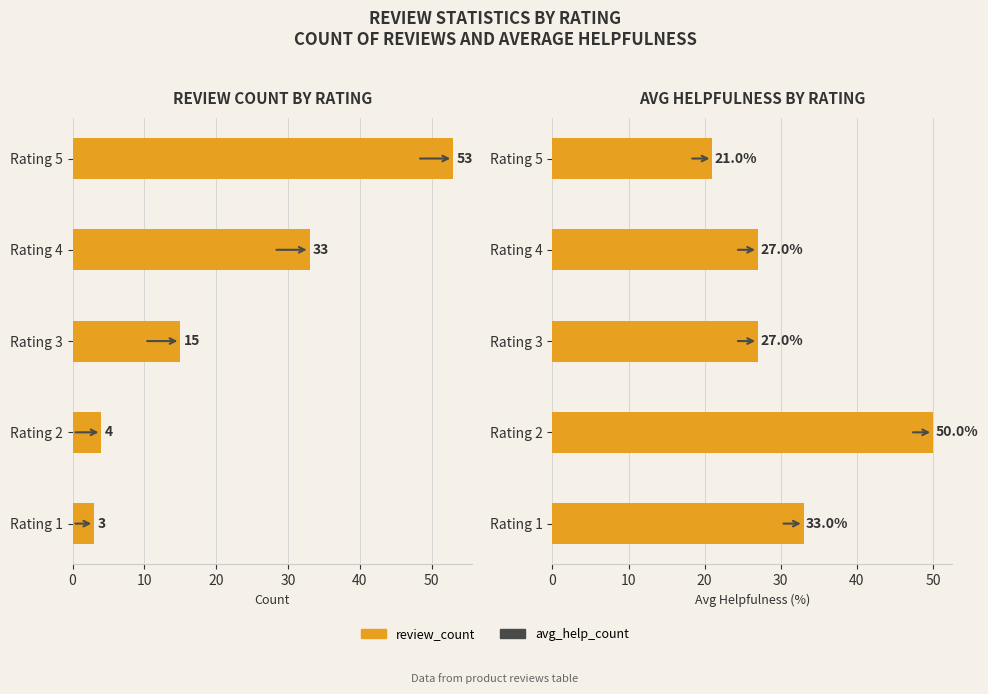

Reading right to left, extract all data points from this chart.

review_count: 53	33	15	4	3
avg_help_count: 21	27	27	50	33